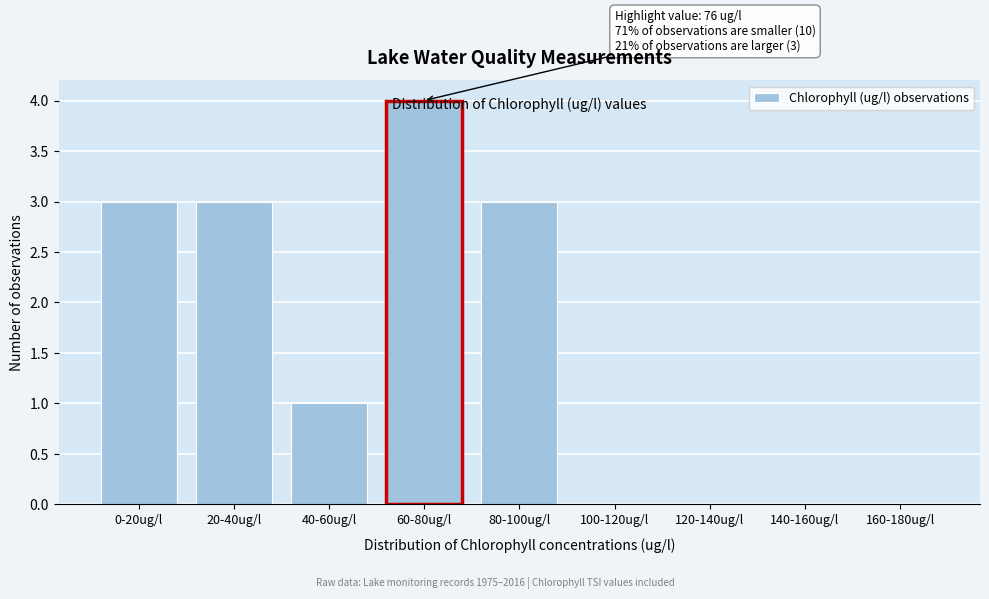

Is it true that the value at 100-120ug/l is 0?

True